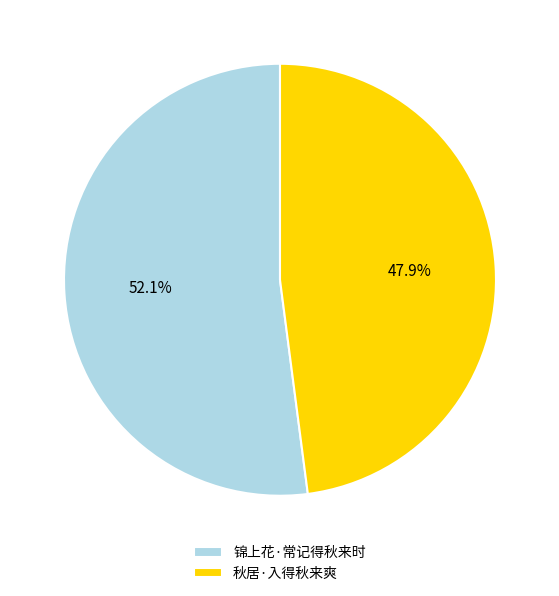

What is the majority slice?

锦上花·常记得秋来时